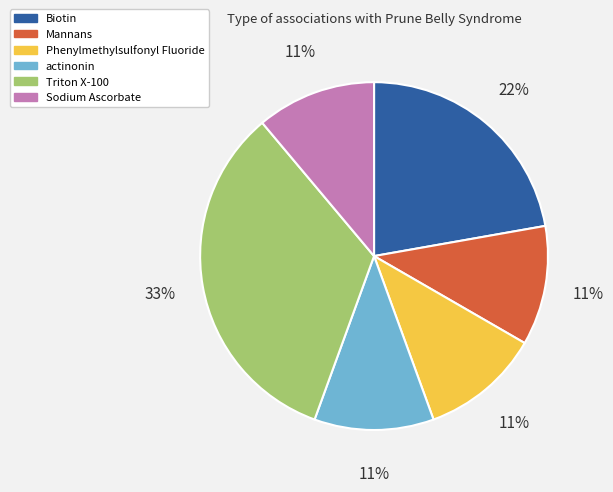

Is it true that Triton X-100 is 39% of the pie?

False